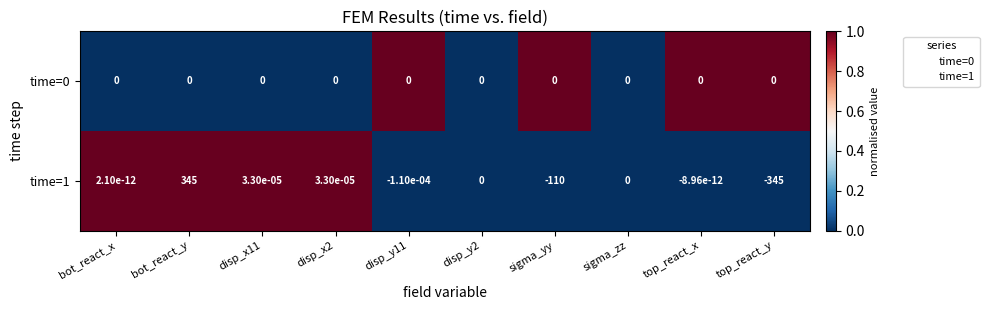

Count the number of data series in this chart.

2